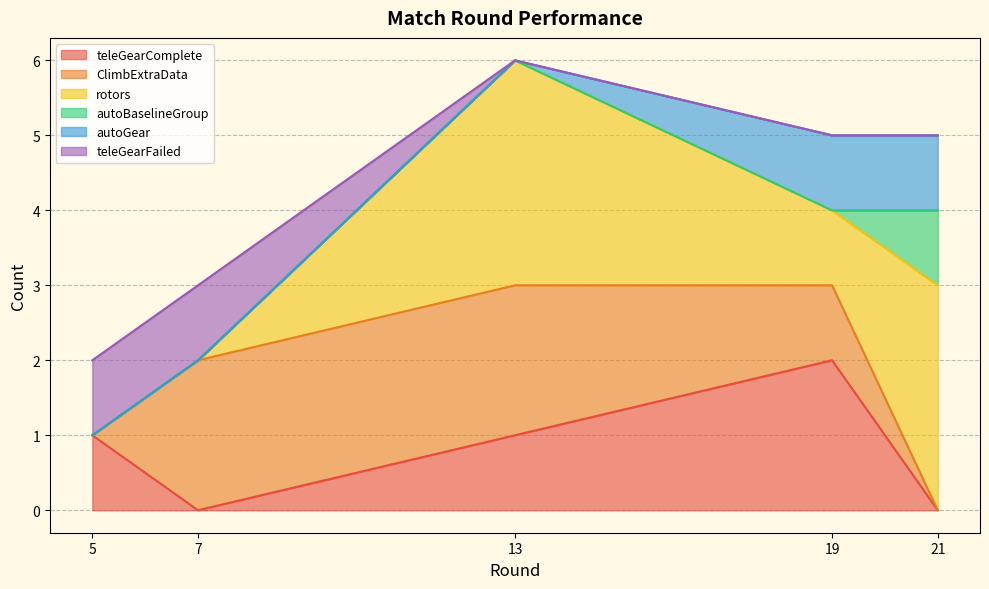

True or false: ClimbExtraData has a value of 1 at 19.

True